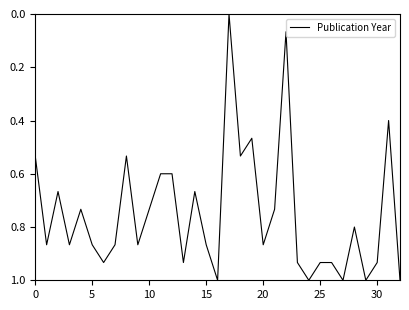

What is the maximum value shown in the chart?

1.0